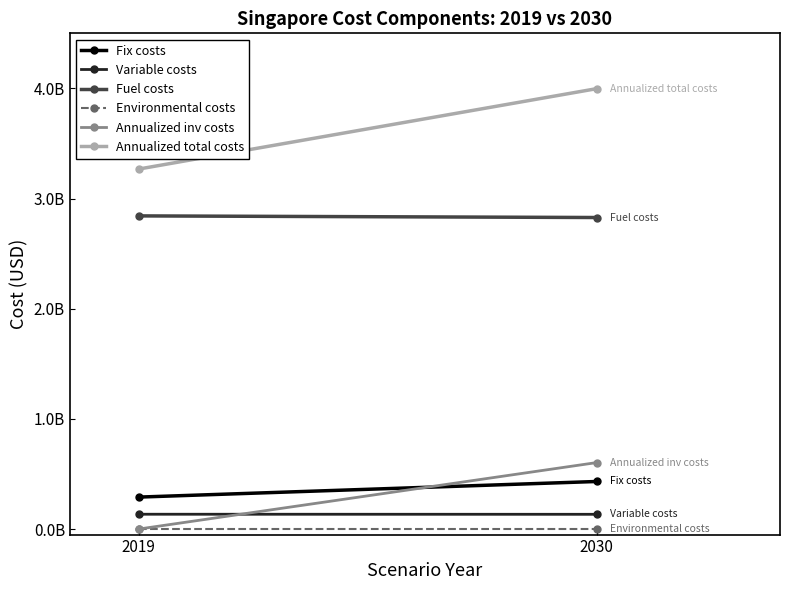

At which label is Fuel costs closest to 2835494622?

2030